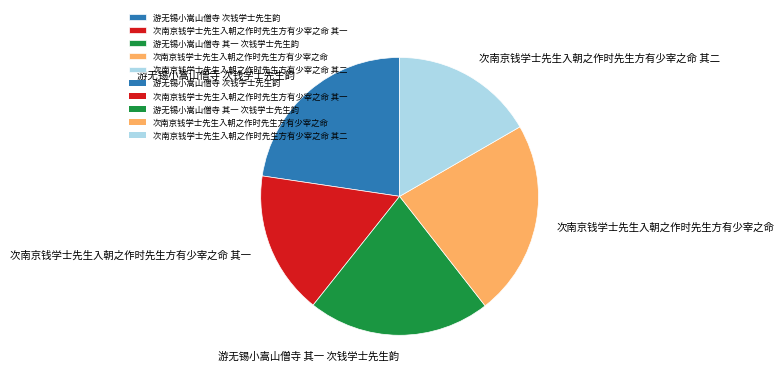

Does 次南京钱学士先生入朝之作时先生方有少宰之命 其一 represent more than half of the total?

No